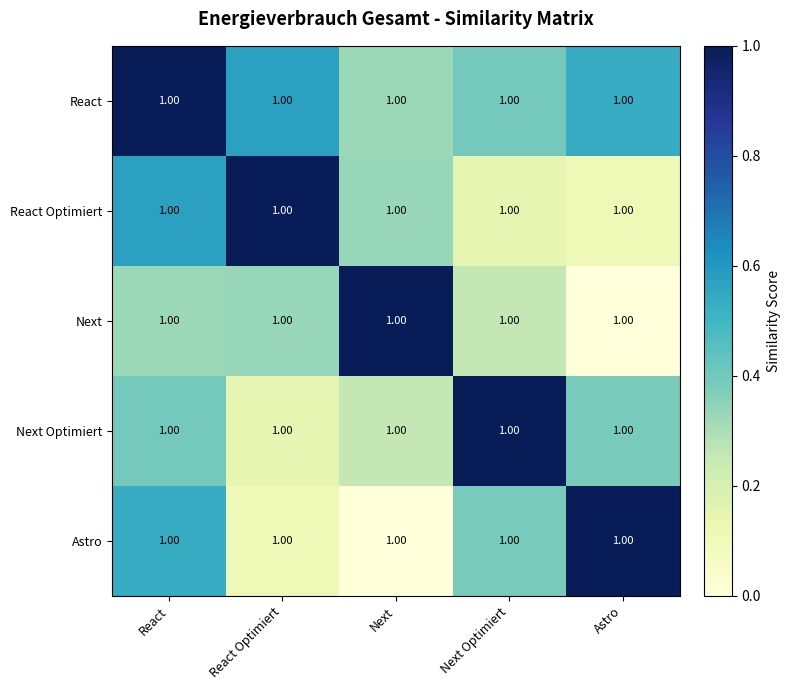

List the series in order of their peak value, highest first.

React, Next Optimiert, React Optimiert, Next, Astro